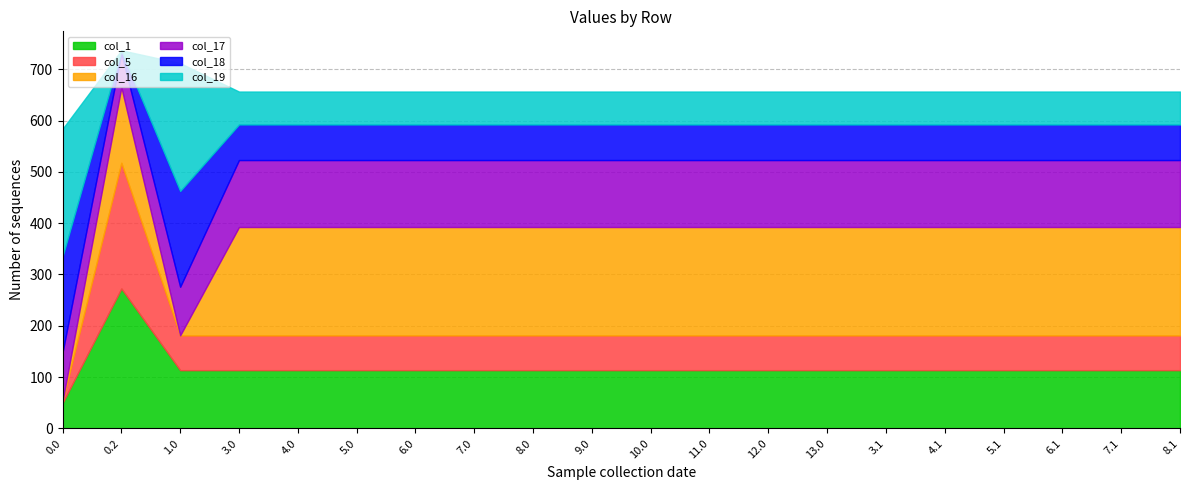

Reading left to right, extract all data points from this chart.

col_1: 49.5	272.7	113.5	113.5	113.5	113.5	113.5	113.5	113.5	113.5	113.5	113.5	113.5	113.5	113.5	113.5	113.5	113.5	113.5	113.5
col_5: 3.8	245.0	67.8	67.8	67.8	67.8	67.8	67.8	67.8	67.8	67.8	67.8	67.8	67.8	67.8	67.8	67.8	67.8	67.8	67.8
col_16: 0.0	147.3	0.0	211.3	211.3	211.3	211.3	211.3	211.3	211.3	211.3	211.3	211.3	211.3	211.3	211.3	211.3	211.3	211.3	211.3
col_17: 94.8	66.6	94.8	130.6	130.6	130.6	130.6	130.6	130.6	130.6	130.6	130.6	130.6	130.6	130.6	130.6	130.6	130.6	130.6	130.6
col_18: 186.7	5.4	186.7	69.4	69.4	69.4	69.4	69.4	69.4	69.4	69.4	69.4	69.4	69.4	69.4	69.4	69.4	69.4	69.4	69.4
col_19: 249.2	0.2	249.2	64.2	64.2	64.2	64.2	64.2	64.2	64.2	64.2	64.2	64.2	64.2	64.2	64.2	64.2	64.2	64.2	64.2